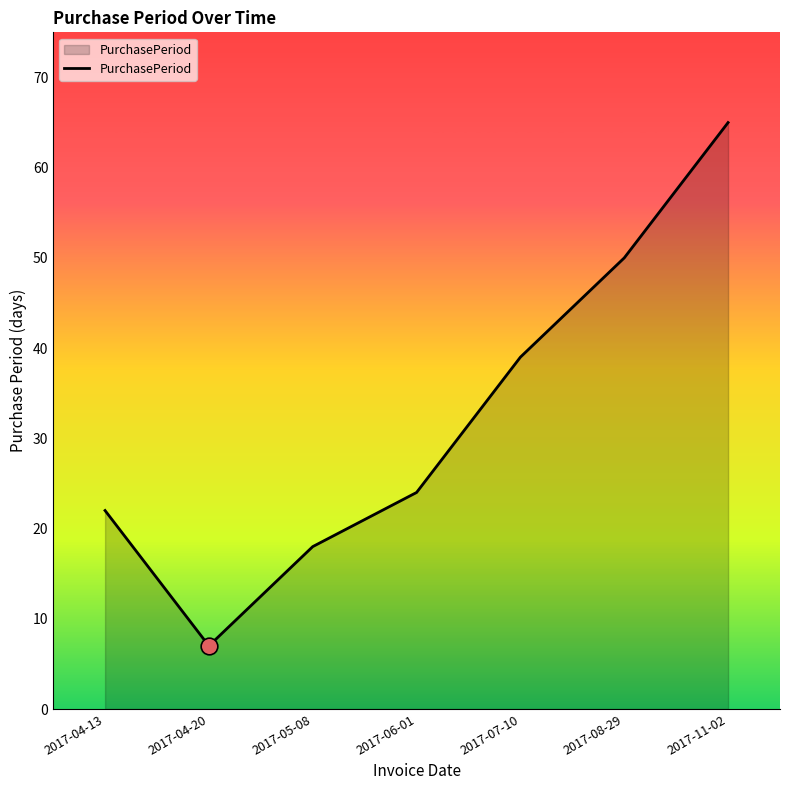

List the labels in order of value, largest first.

2017-11-02, 2017-08-29, 2017-07-10, 2017-06-01, 2017-04-13, 2017-05-08, 2017-04-20